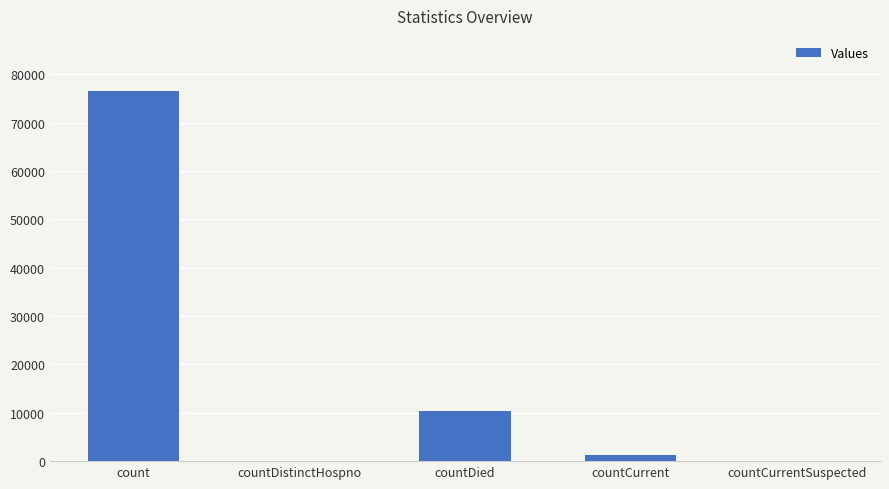

Is it true that the value at count is 125204?

False